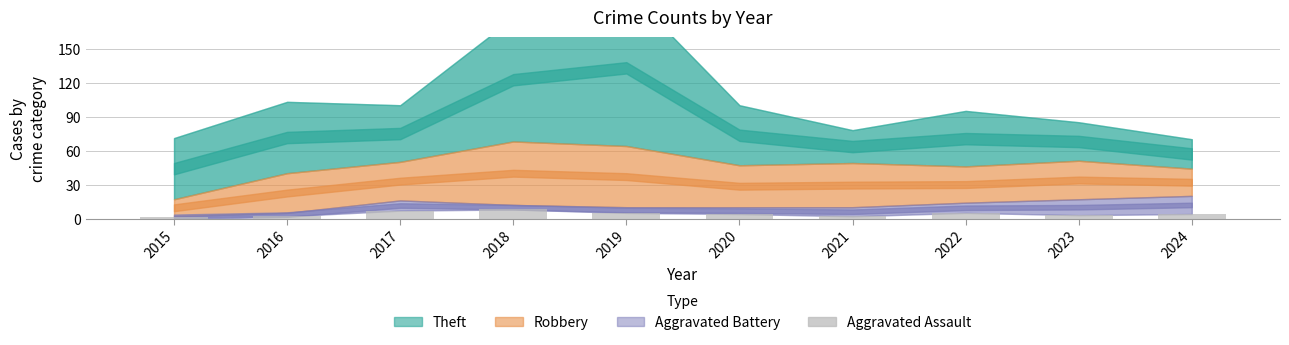

Approximately how many times larger is the value at 2022 compared to 2015?

5.0